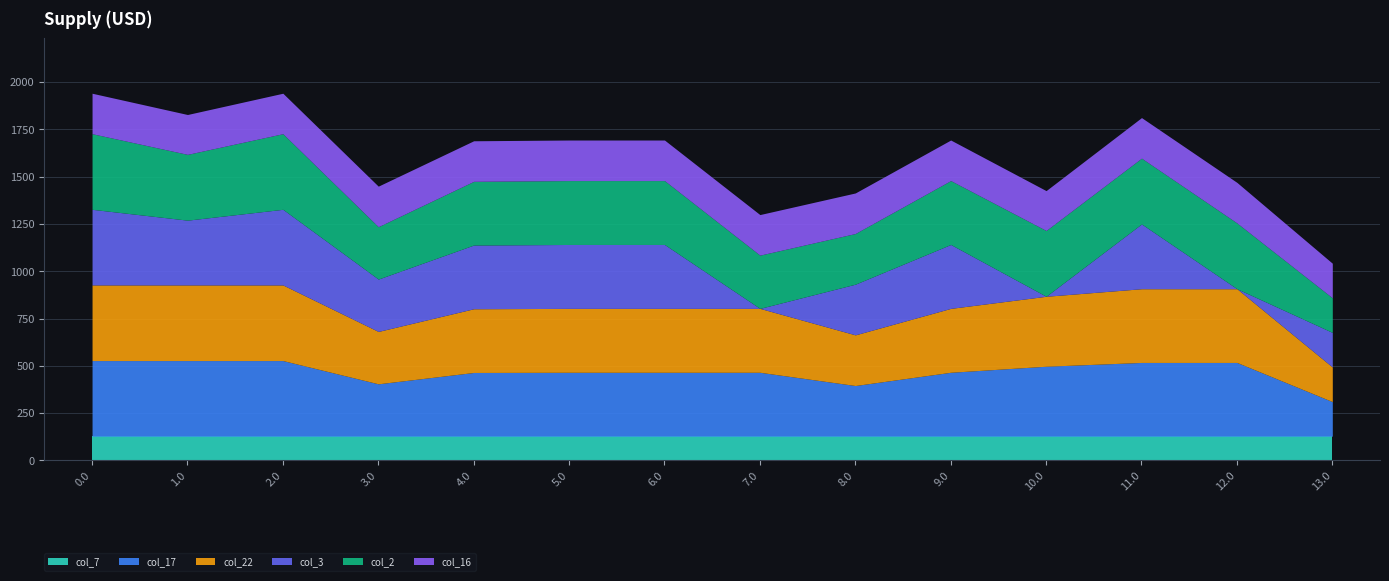

True or false: col_17 has more than 1 interior local peaks.

False